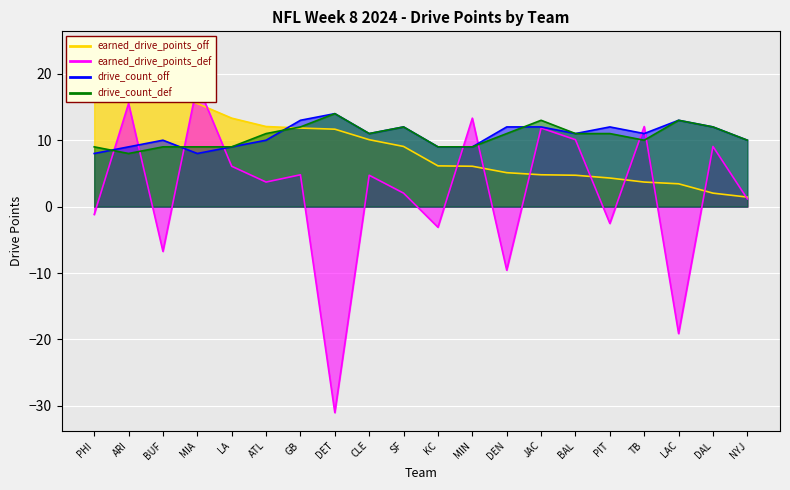

Rank the categories by earned_drive_points_off value from lowest to highest.

NYJ, DAL, LAC, TB, PIT, BAL, JAC, DEN, MIN, KC, SF, CLE, DET, GB, ATL, LA, MIA, BUF, ARI, PHI